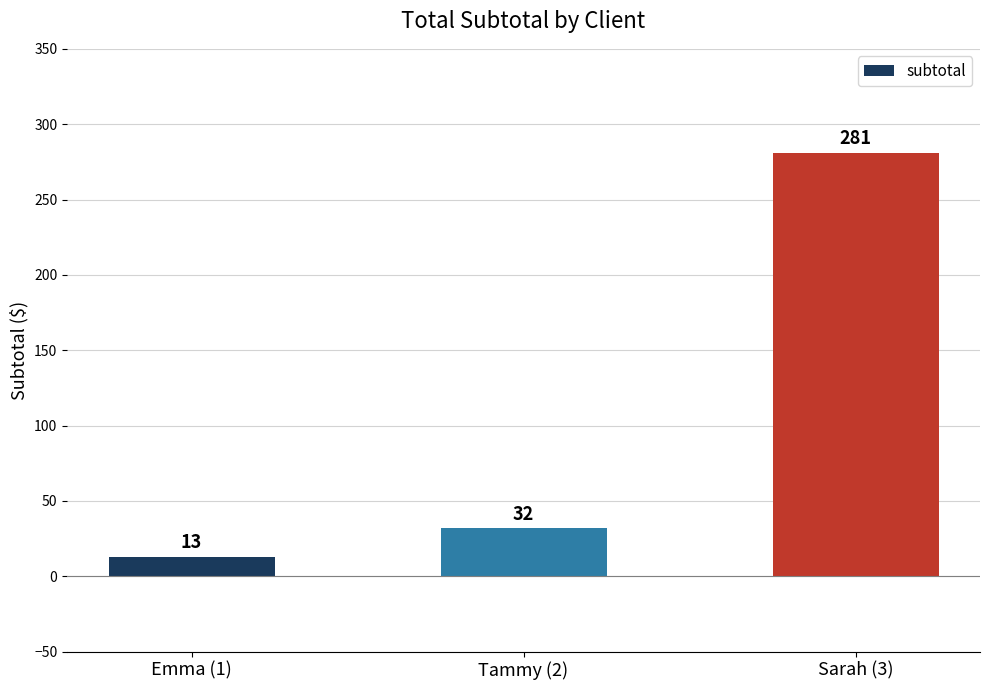

Reading left to right, list all the values displayed in this chart.

13	32	281